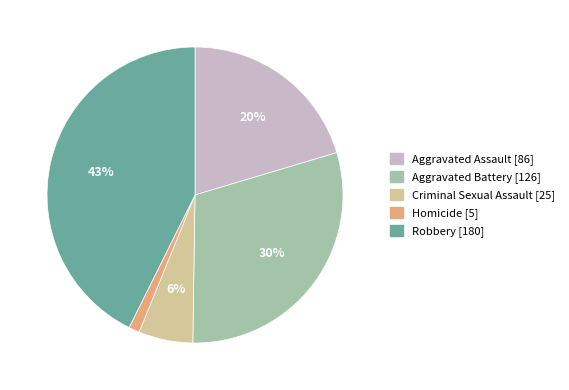

Count the number of slices in the pie.

5